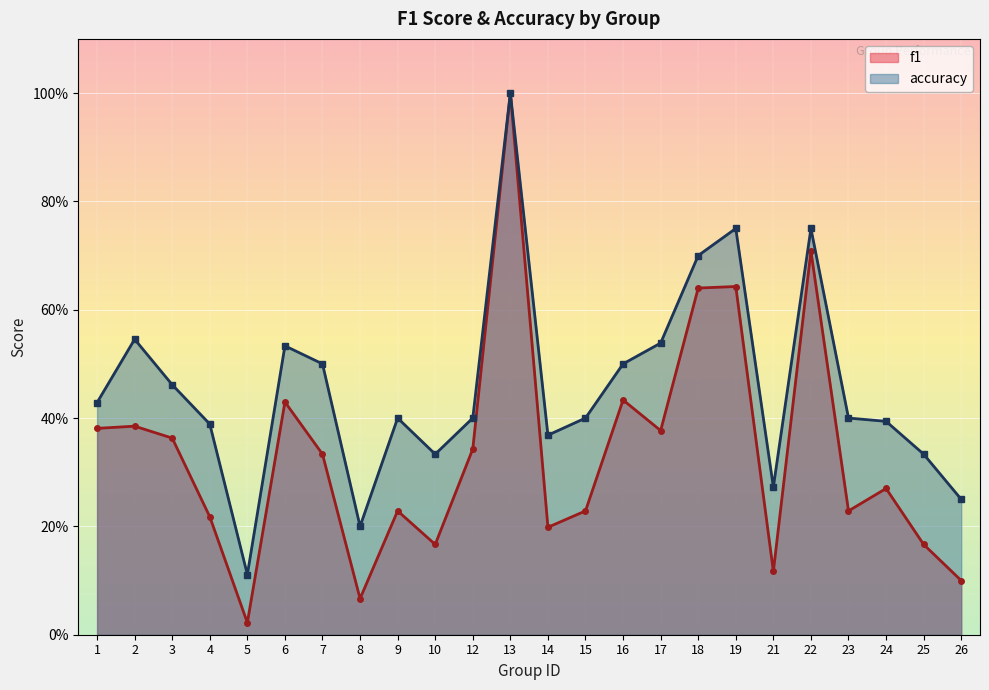

How many lines are shown in the chart?

2